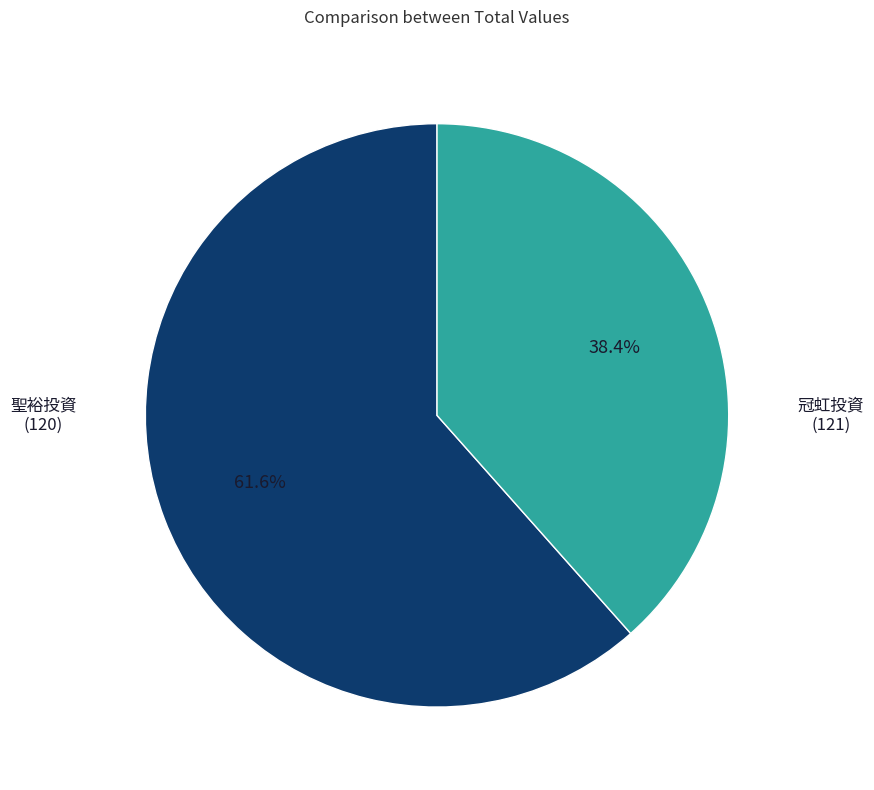

Is there a majority slice in this chart?

Yes